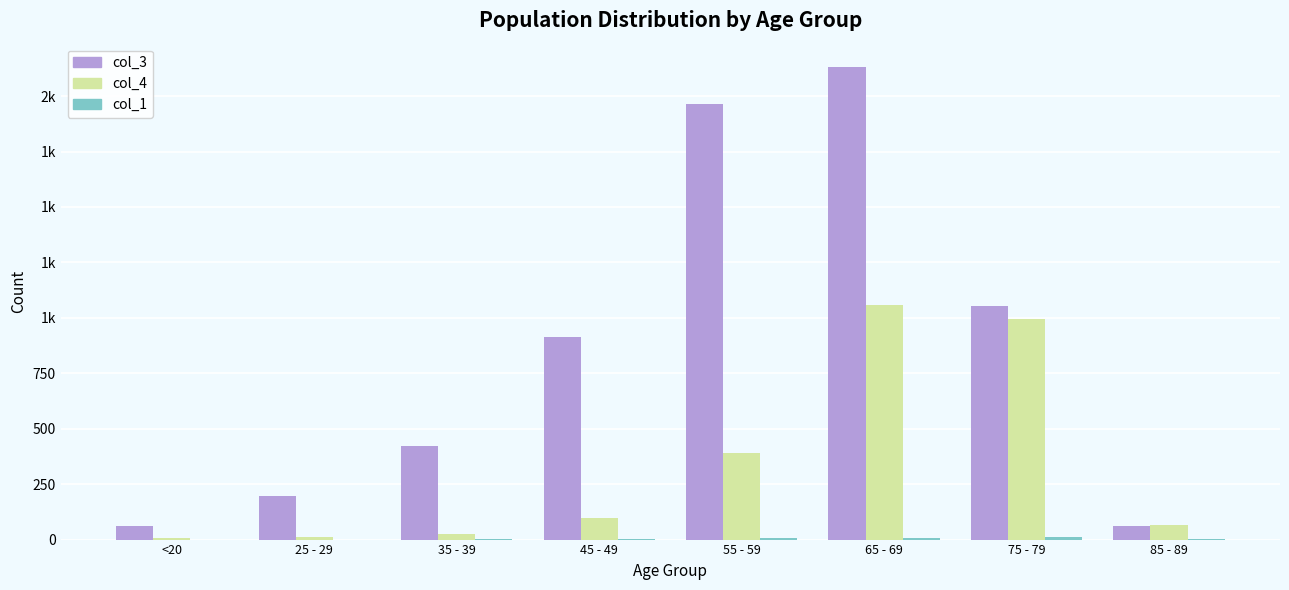

Does the chart contain stacked bars?

No